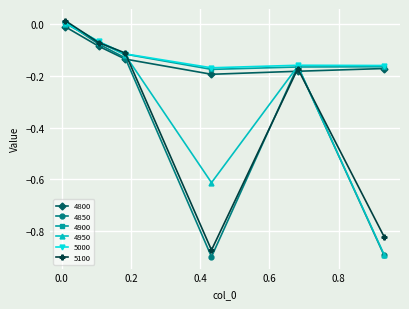

True or false: 4850 has more than 2 points higher than both neighbors.

False